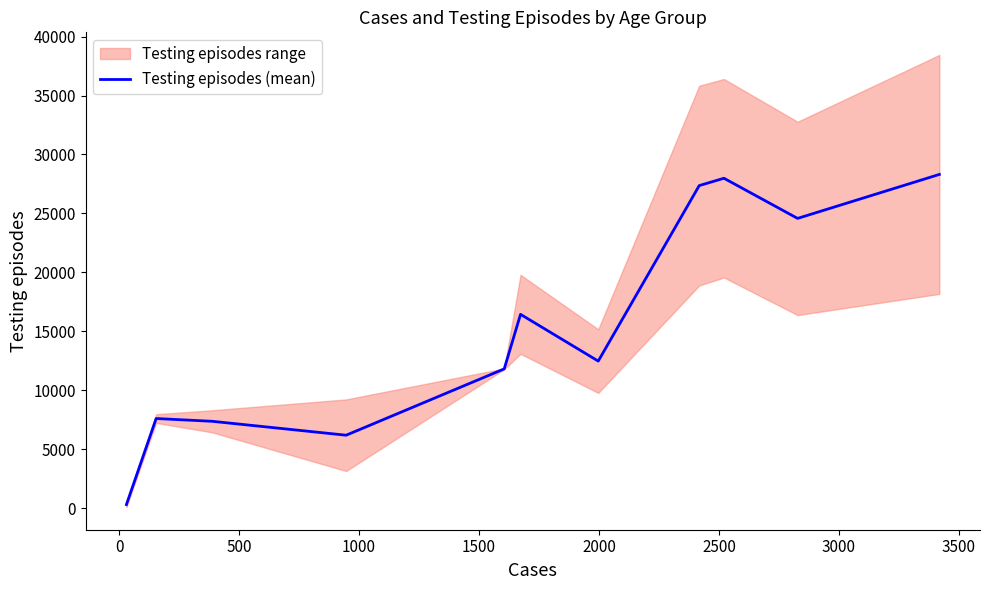

What is the maximum value for Testing episodes (mean)?

28306.5